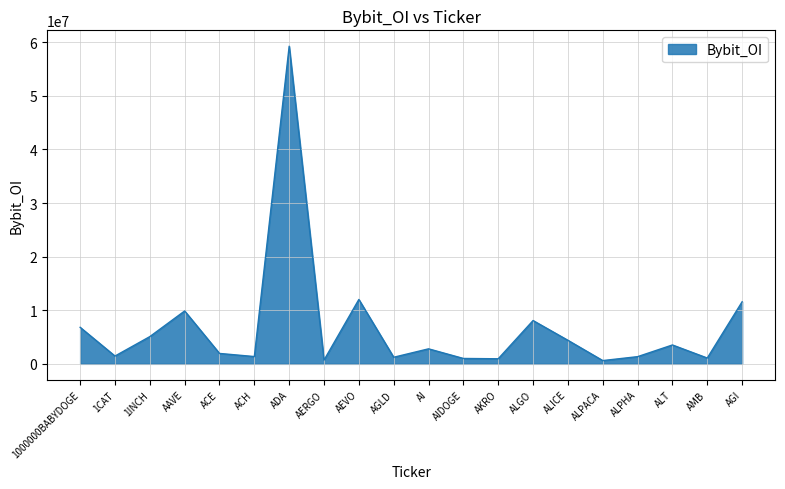

What is the greatest value displayed?

59244241